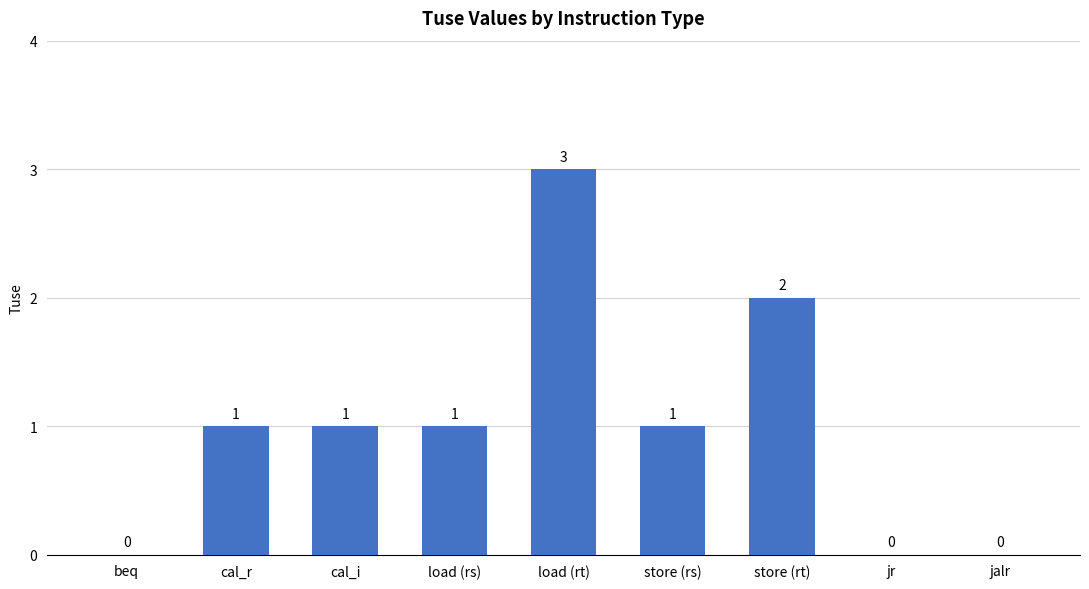

What is the maximum value shown in the chart?

3